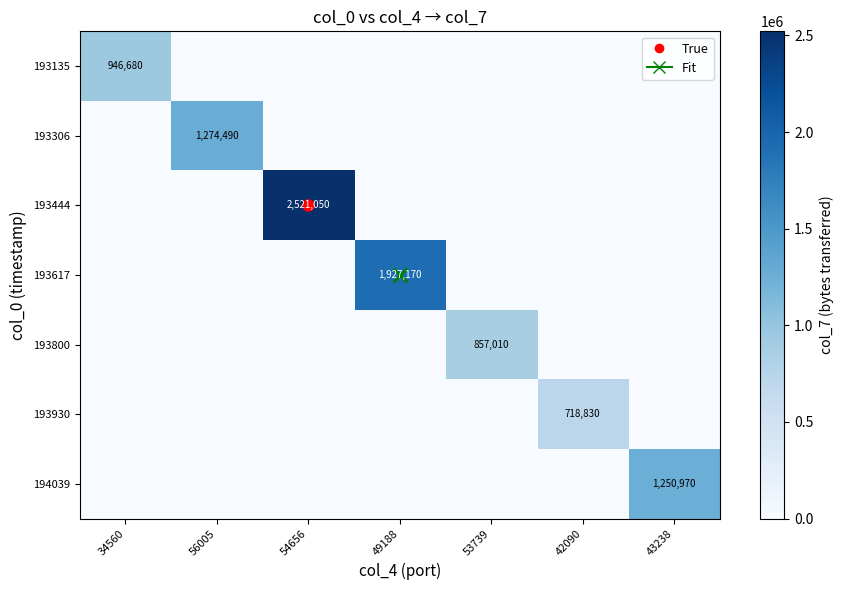

Which category has the lowest value across all series?

56005